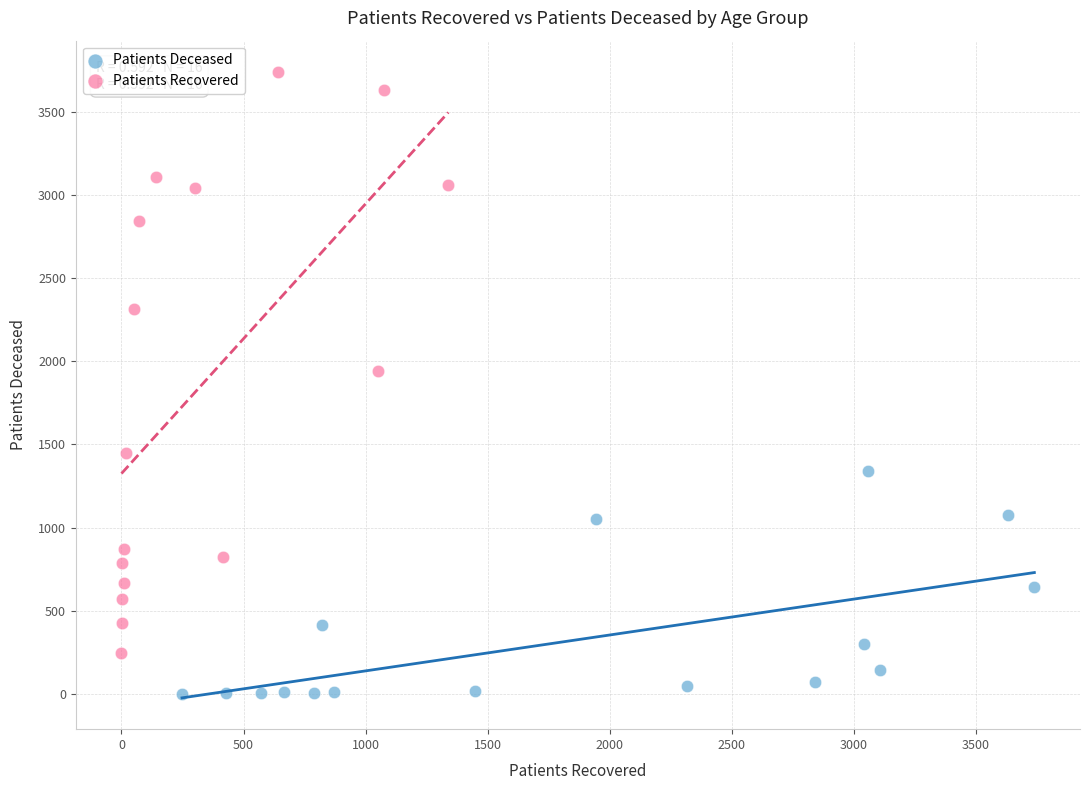

Which series has the largest Y range (max minus min)?

Patients Recovered